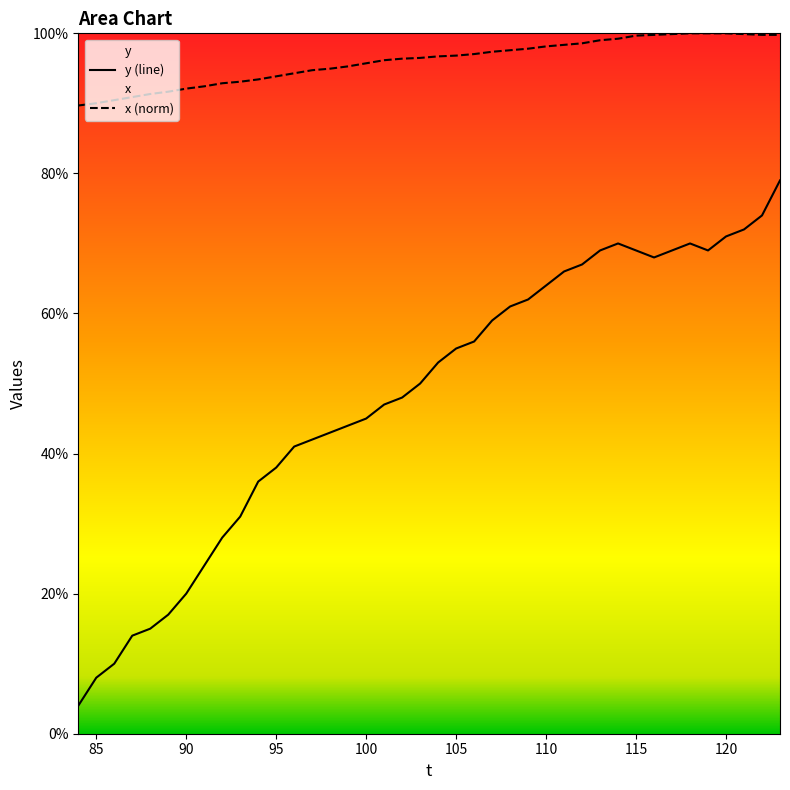

What is the maximum value for x?

100.0